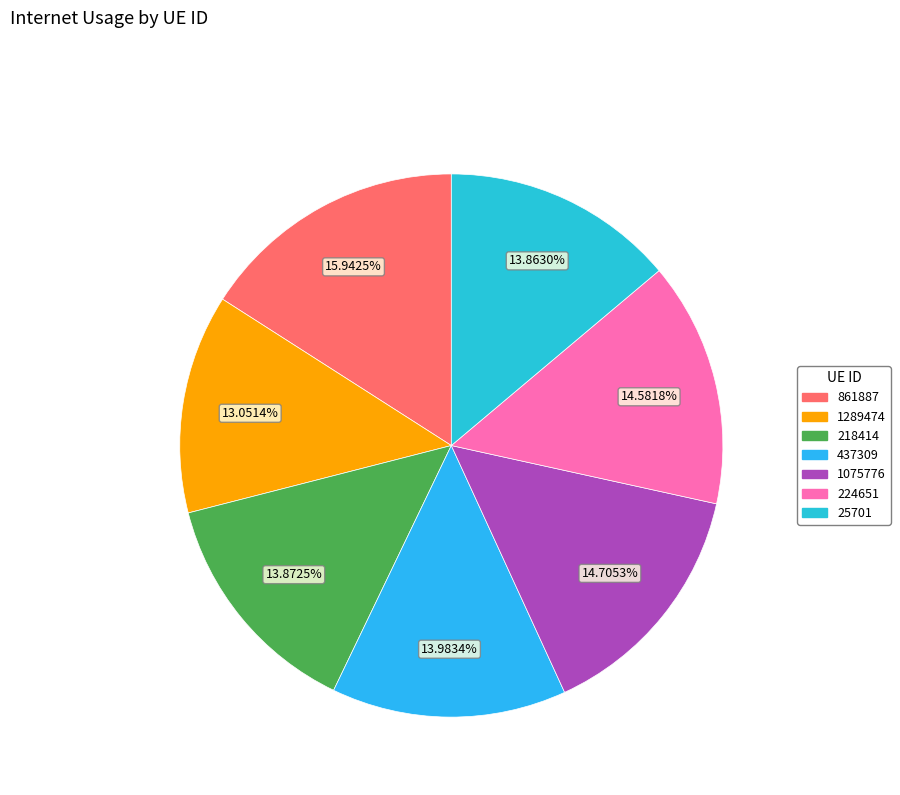

Approximately how many times larger is the value at 1075776 compared to 1289474?

1.1